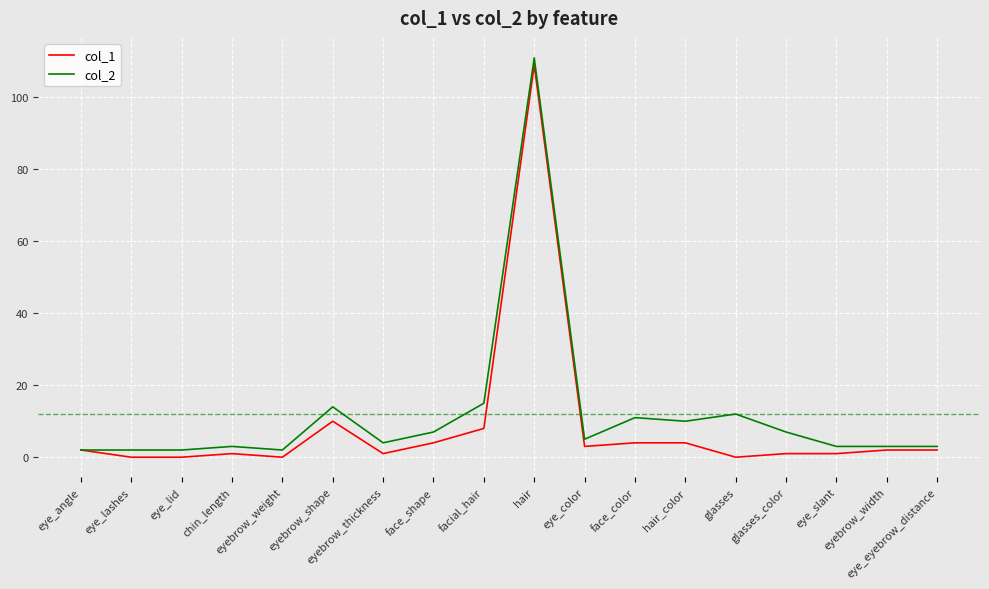

What is the spread (max minus min) of values at eye_color?

2